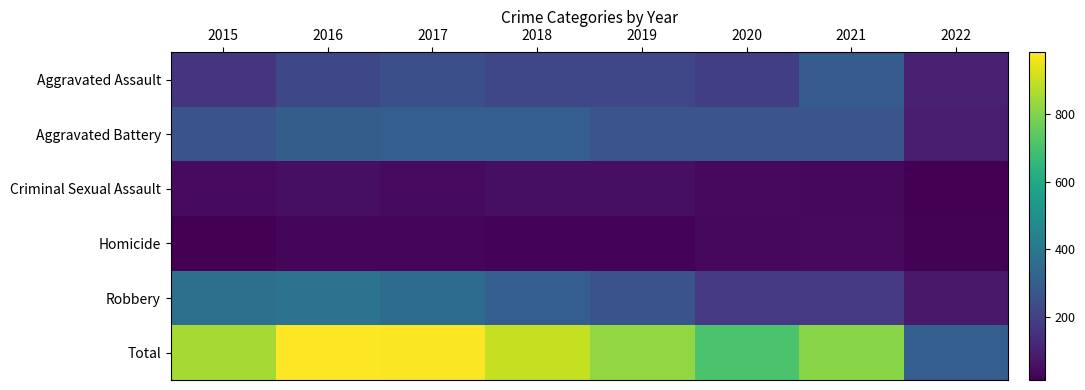

At how many categories does at least one series exceed 233?

8